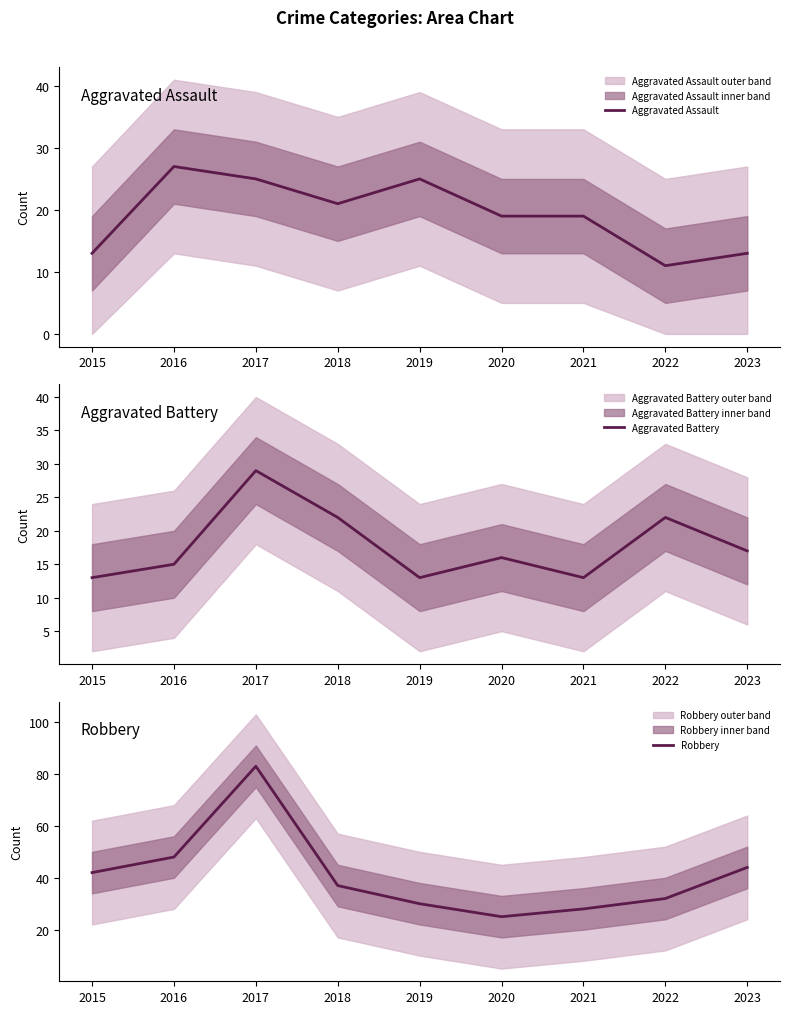

Reading left to right, what are all the values shown in this chart?

Aggravated Assault: 2015=13	2016=27	2017=25	2018=21	2019=25	2020=19	2021=19	2022=11	2023=13
Aggravated Battery: 2015=13	2016=15	2017=29	2018=22	2019=13	2020=16	2021=13	2022=22	2023=17
Robbery: 2015=42	2016=48	2017=83	2018=37	2019=30	2020=25	2021=28	2022=32	2023=44